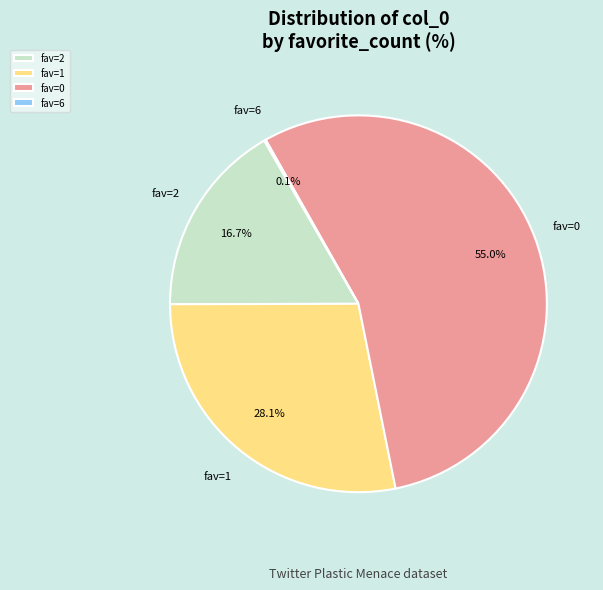

Do fav=0 and fav=2 together represent more than half of the pie?

Yes